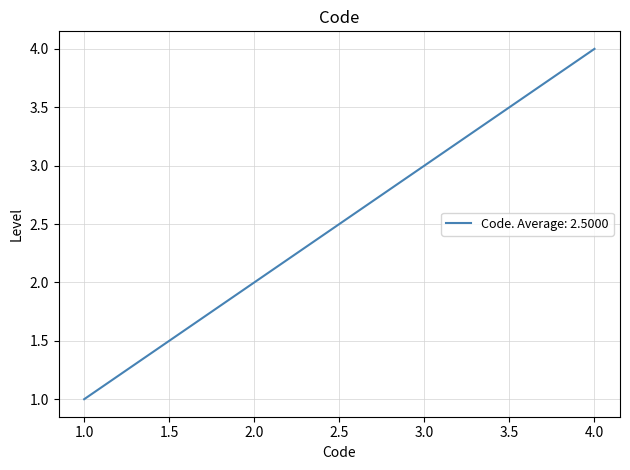

Reading left to right, extract all data points from this chart.

1	2	3	4